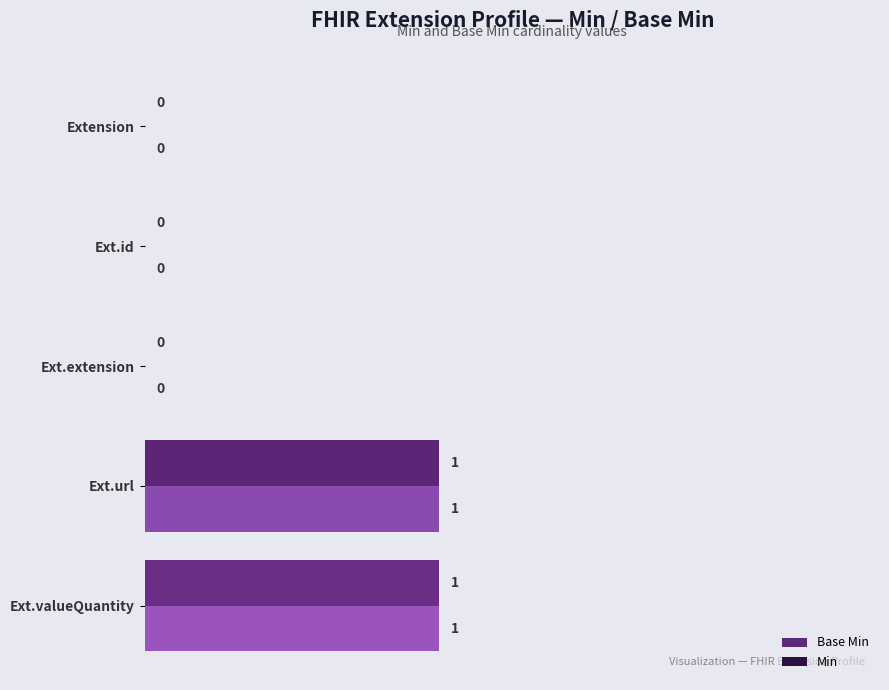

Is it true that Min equals 0 at Ext.id?

True